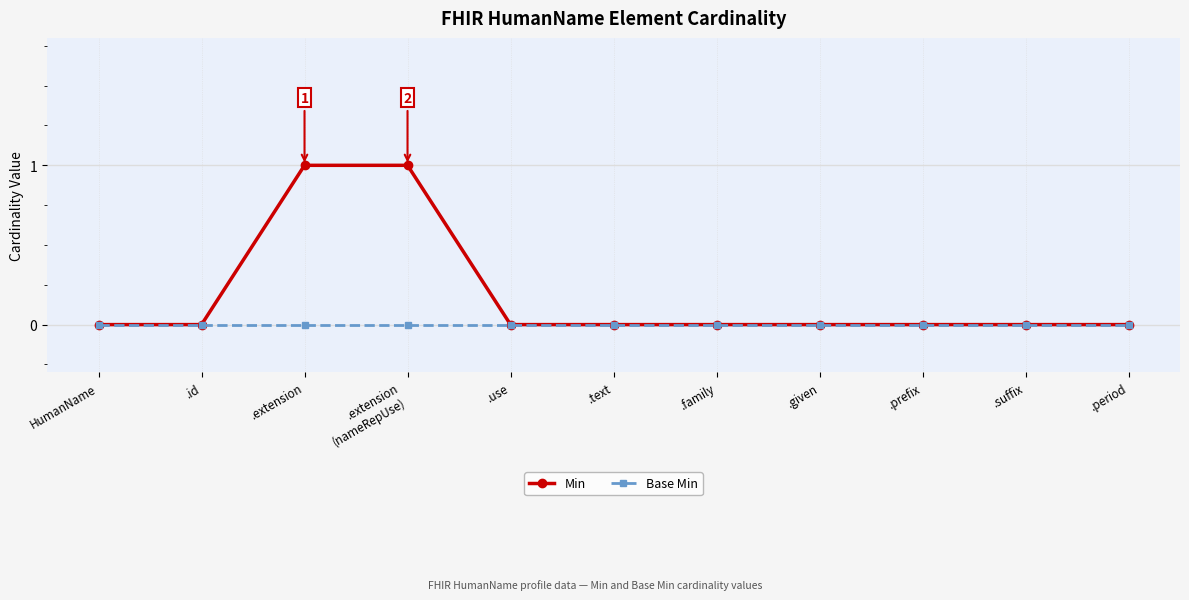

The value of Min at .period is 0. True or false?

True